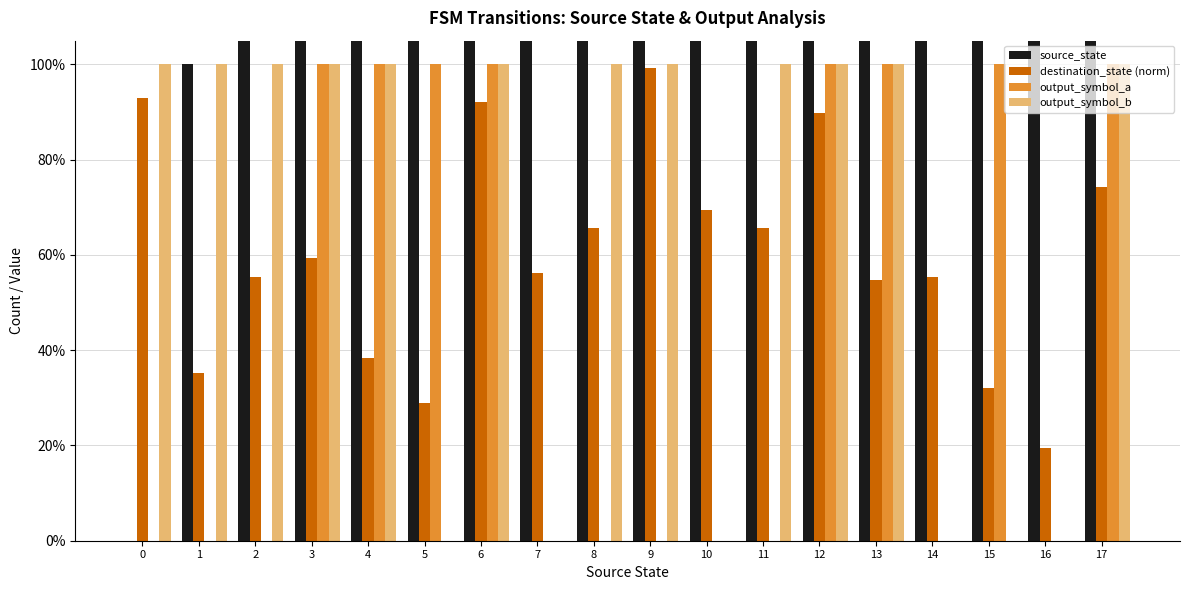

What are all the series names shown in the legend?

source_state, destination_state (norm), output_symbol_a, output_symbol_b